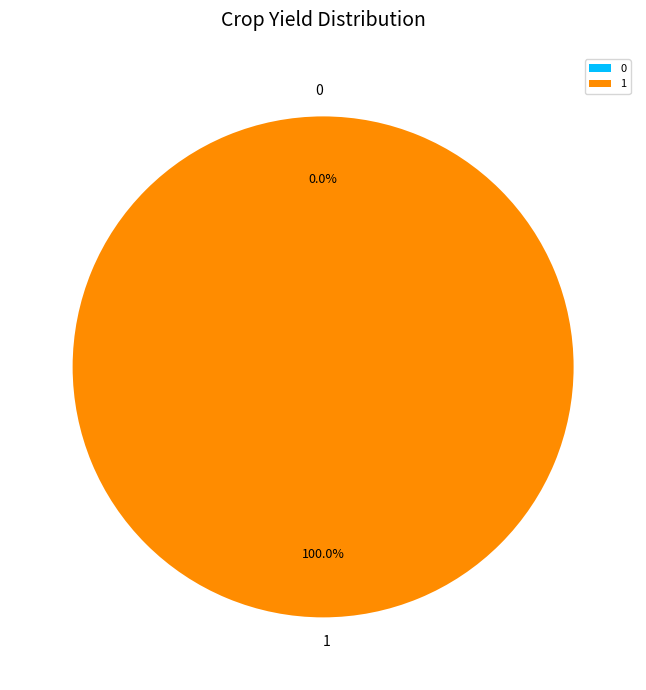

What percentage do 1 and 0 together represent?

100.0%